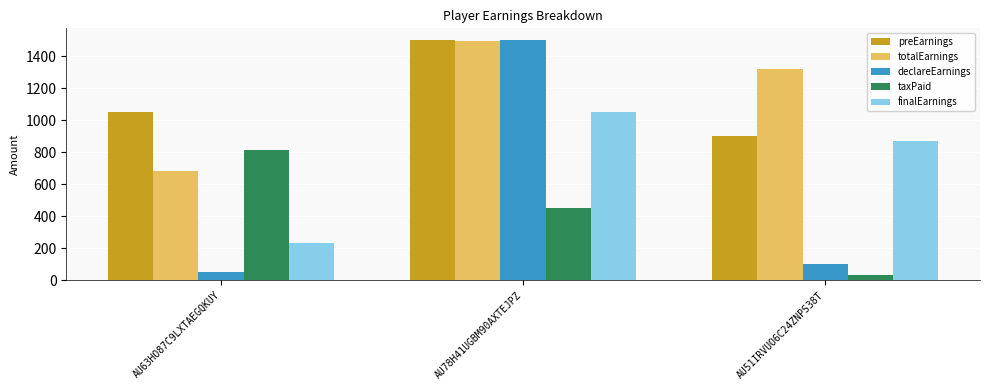

How many series are shown in this chart?

5